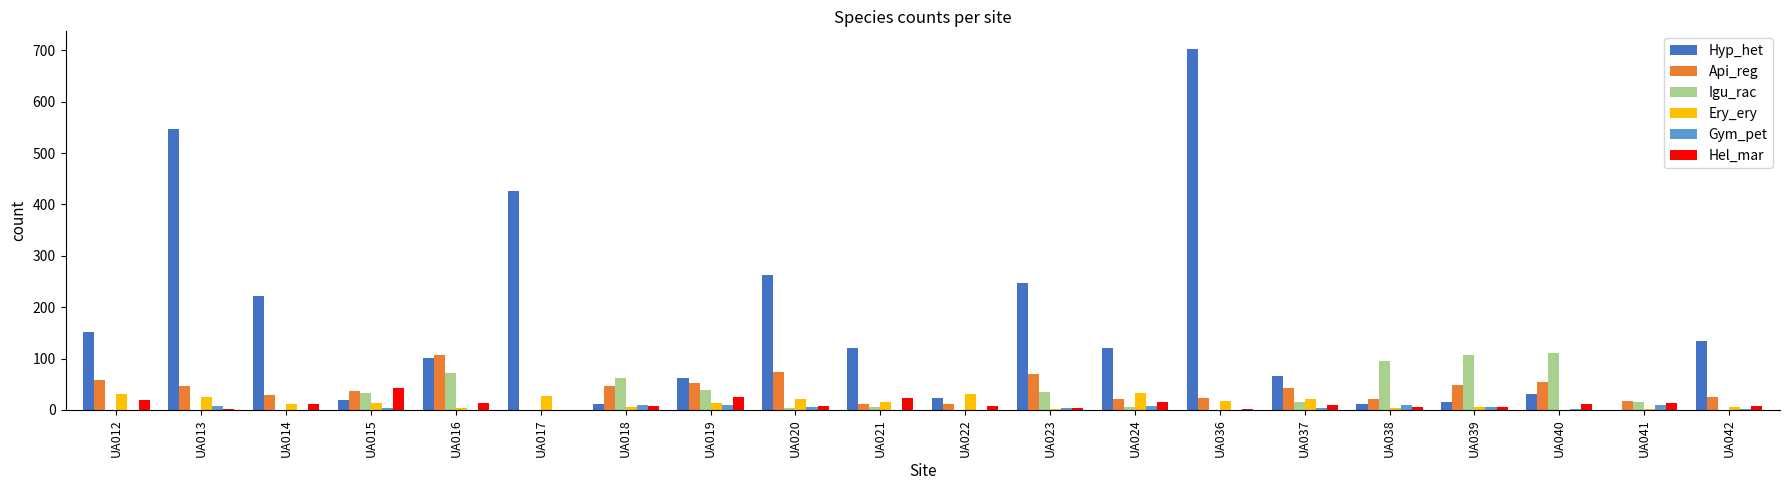

How many categories are shown in the chart?

20